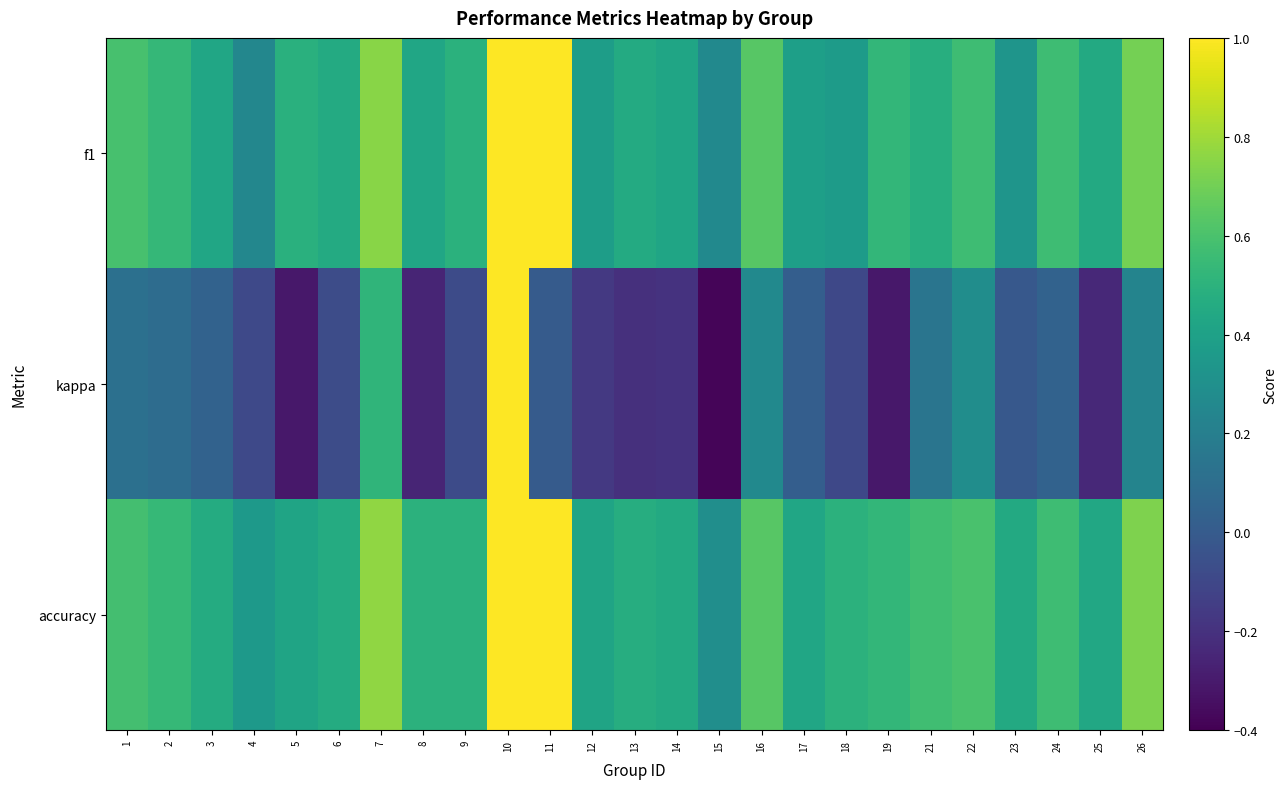

Which series changed the most between 13 and 24?

kappa